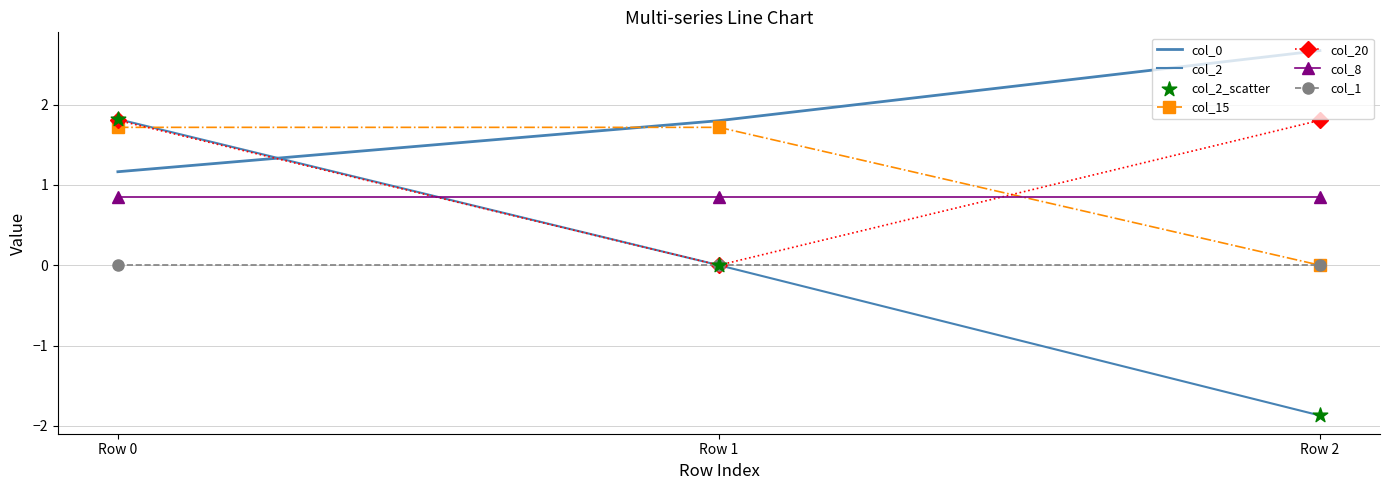

At which category is the sum across all series the highest?

Row 0